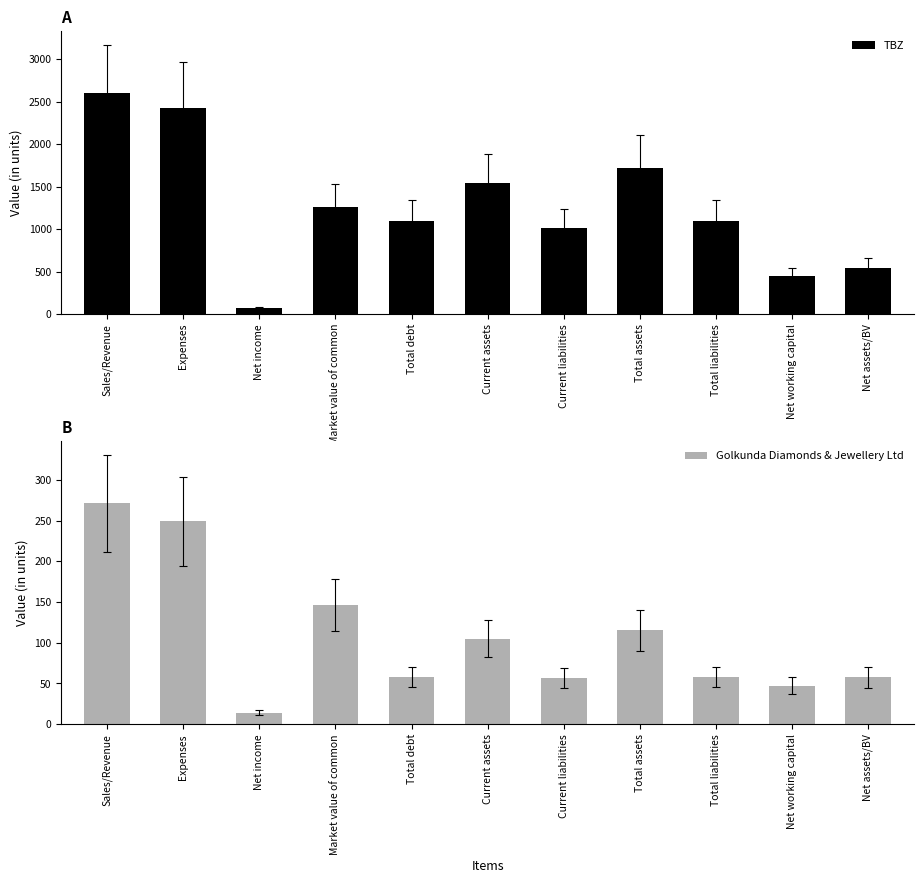

Are the bars horizontal?

No